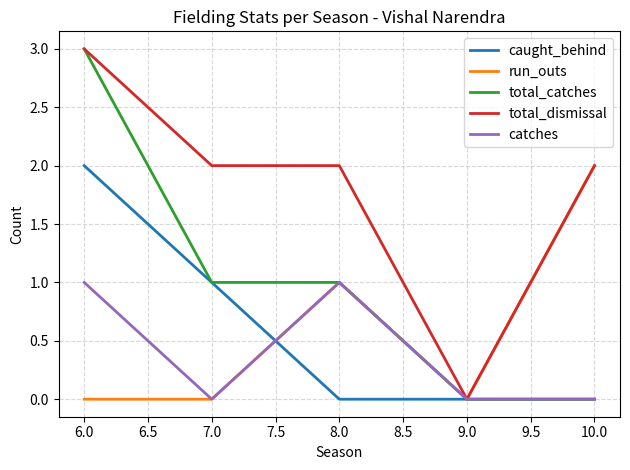

At how many categories does at least one series exceed 1?

4